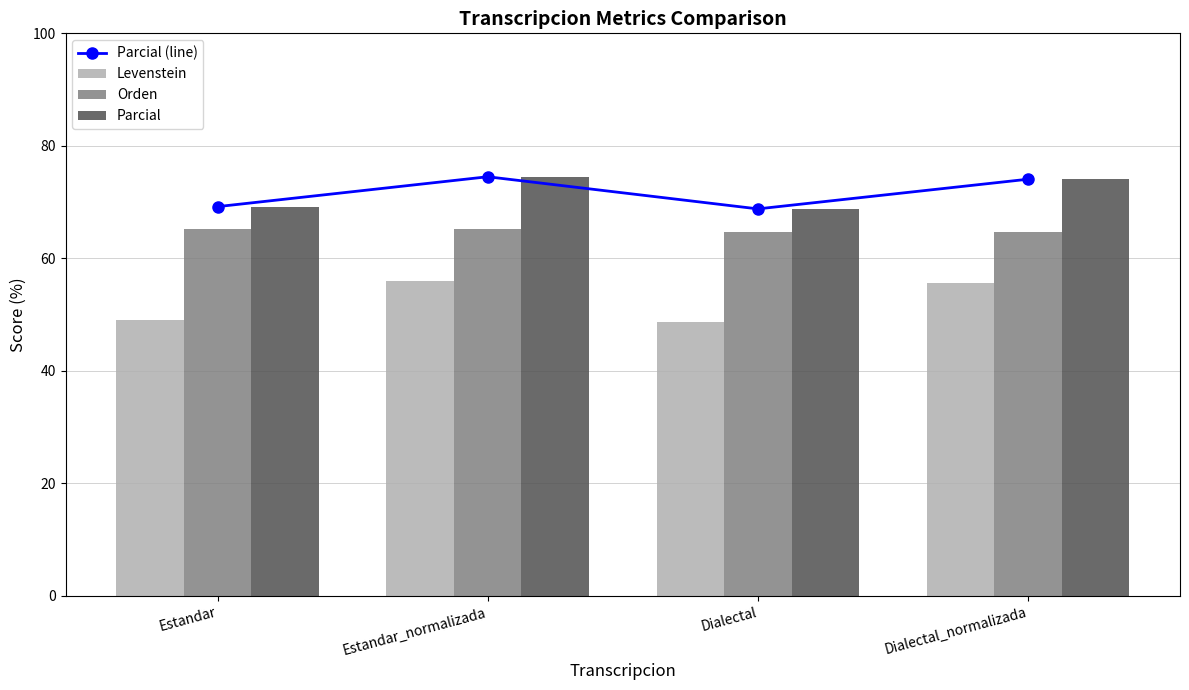

Reading right to left, transcribe all the data shown in this chart.

Parcial (line): 74.1	68.8	74.5	69.2
Levenstein: 55.6	48.7	55.9	49.1
Orden: 64.7	64.7	65.2	65.2
Parcial: 74.1	68.8	74.5	69.2